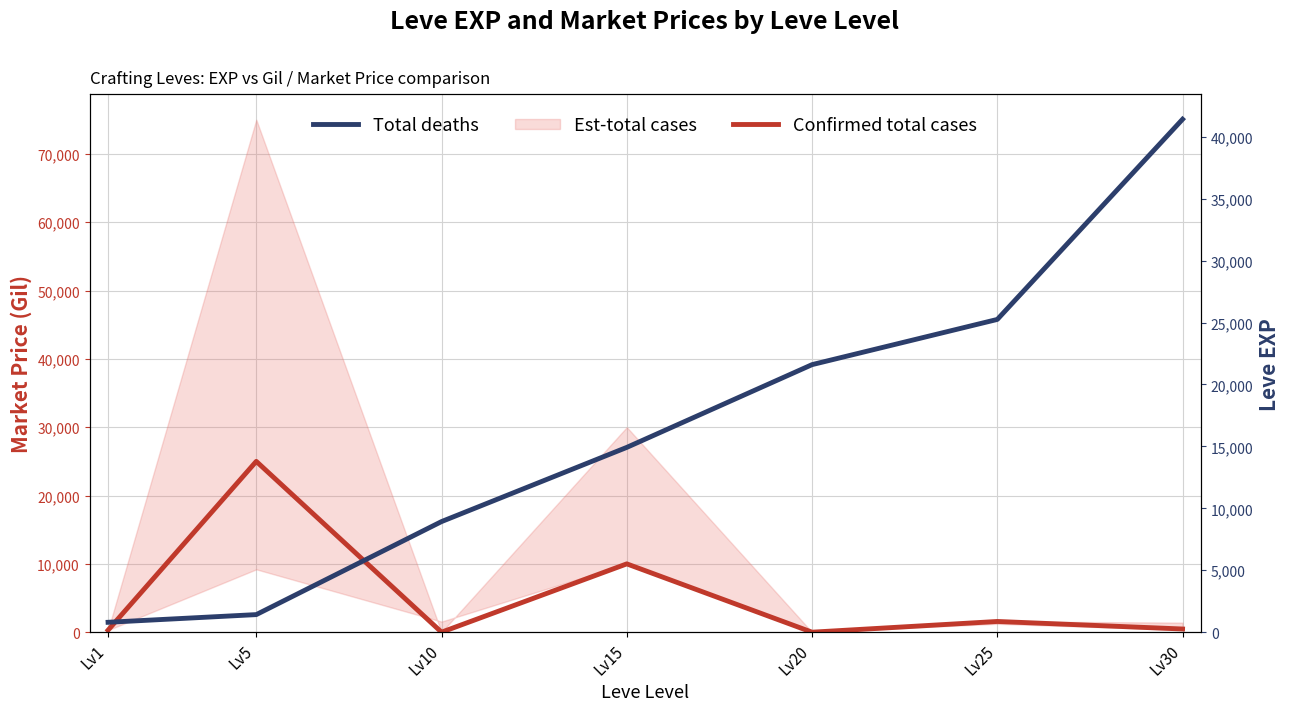

At how many categories does at least one series exceed 16598?

4